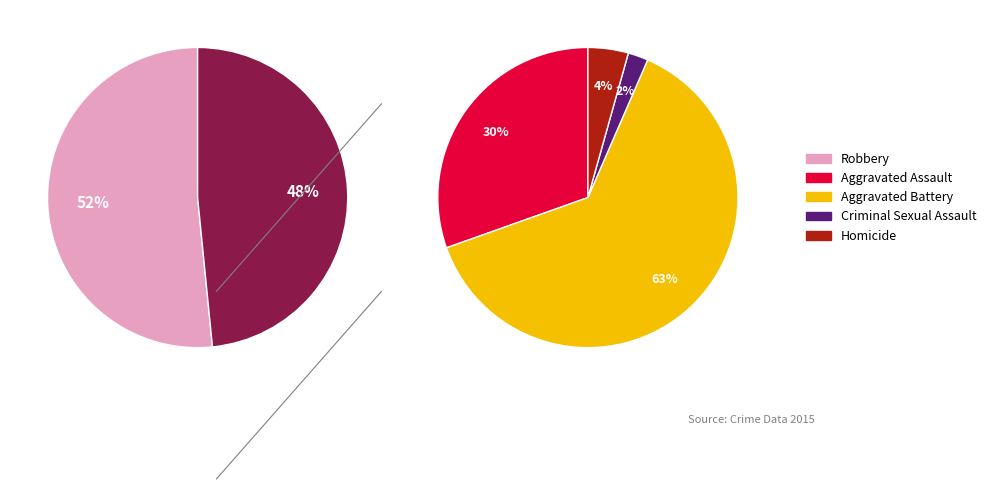

Is the sum of Aggravated Battery and Criminal Sexual Assault greater than half?

No